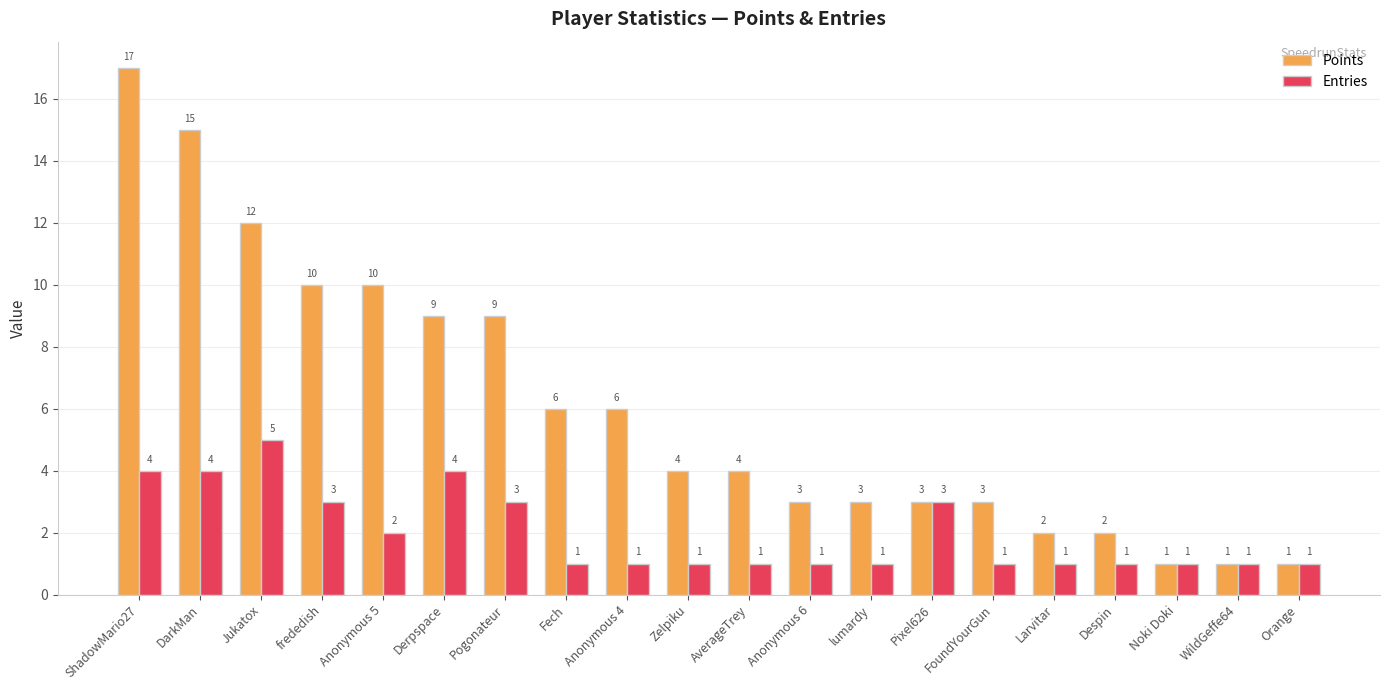

At Anonymous 6, list the series in order from largest to smallest.

Points, Entries